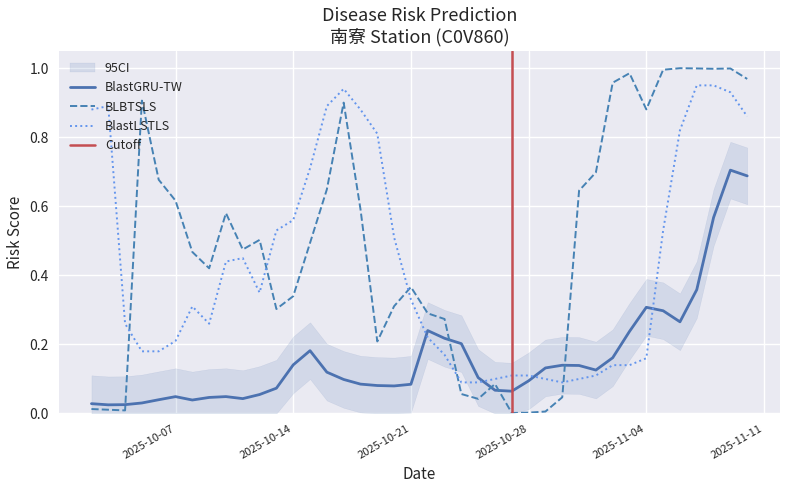

True or false: BlastGRU-TW has more than 0 points higher than both neighbors.

True